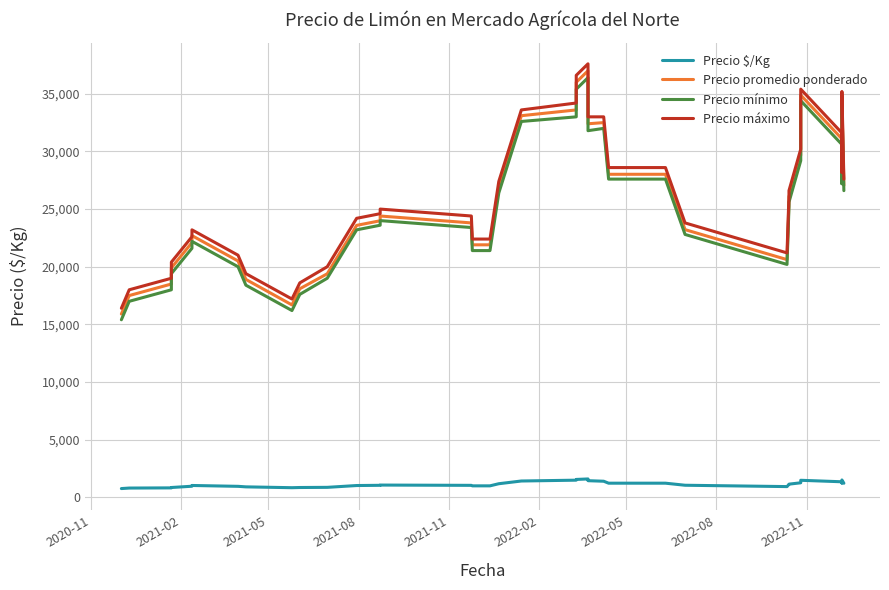

What position from the left is 2021-02?

2